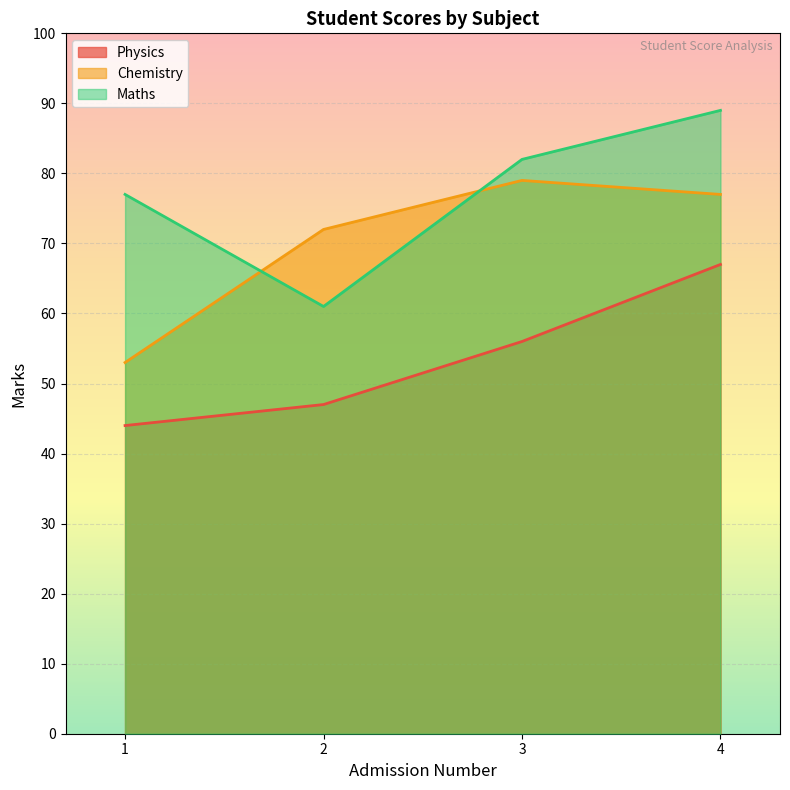

Reading left to right, list all the values displayed in this chart.

Physics: 44	47	56	67
Chemistry: 53	72	79	77
Maths: 77	61	82	89